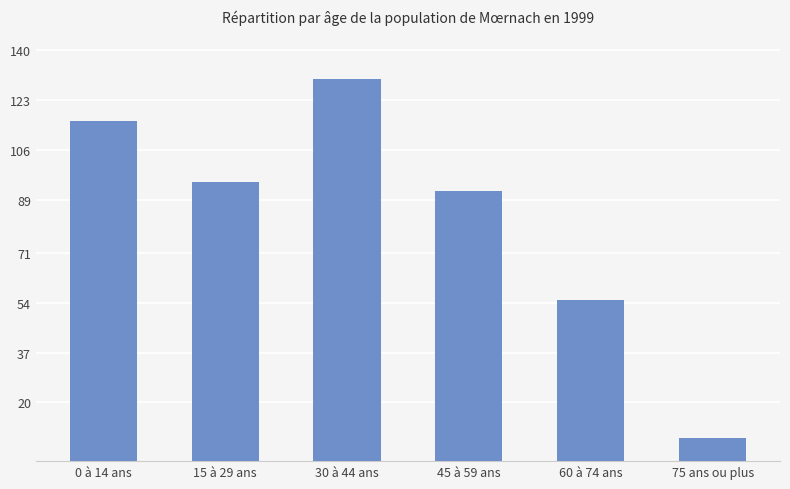

Where does the data first go above 95?

0 à 14 ans